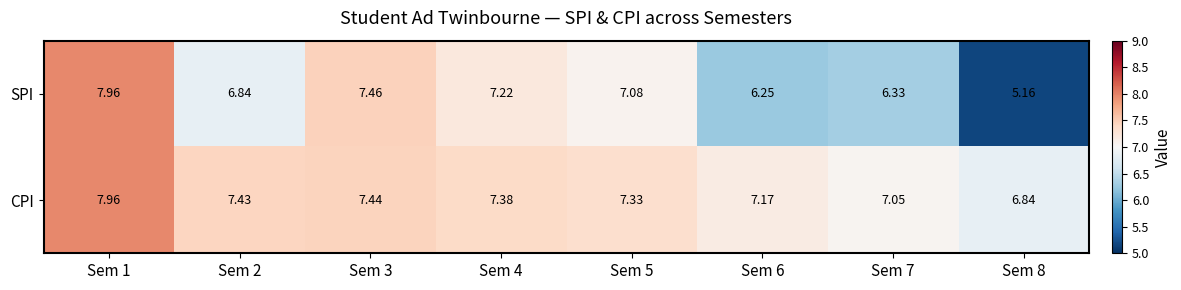

Which series changed the most between Sem 7 and Sem 8?

SPI